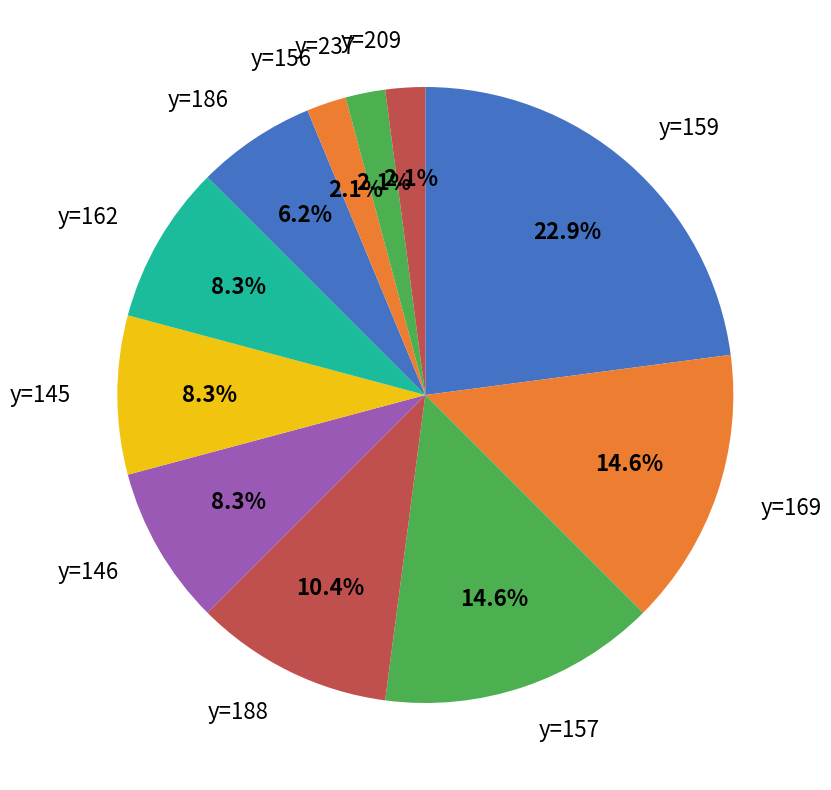

What percentage is NOT represented by y=188?

89.6%